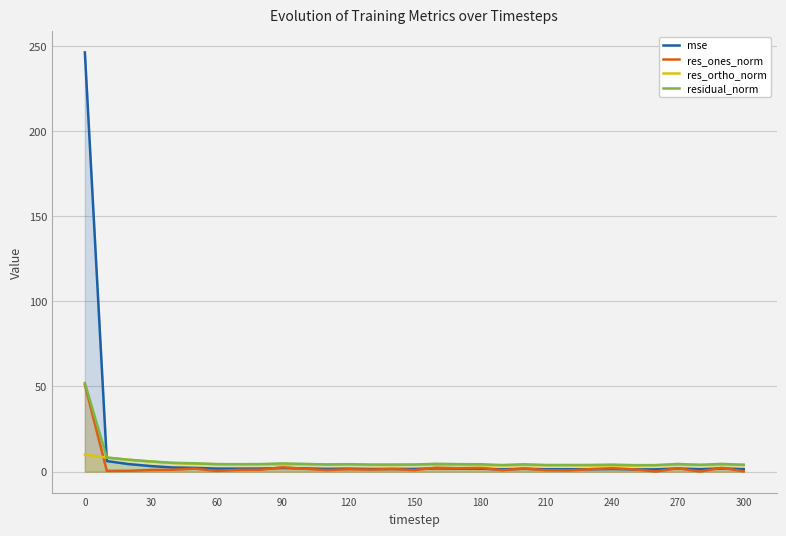

The residual_norm series shows 4.4 at 120. True or false?

True